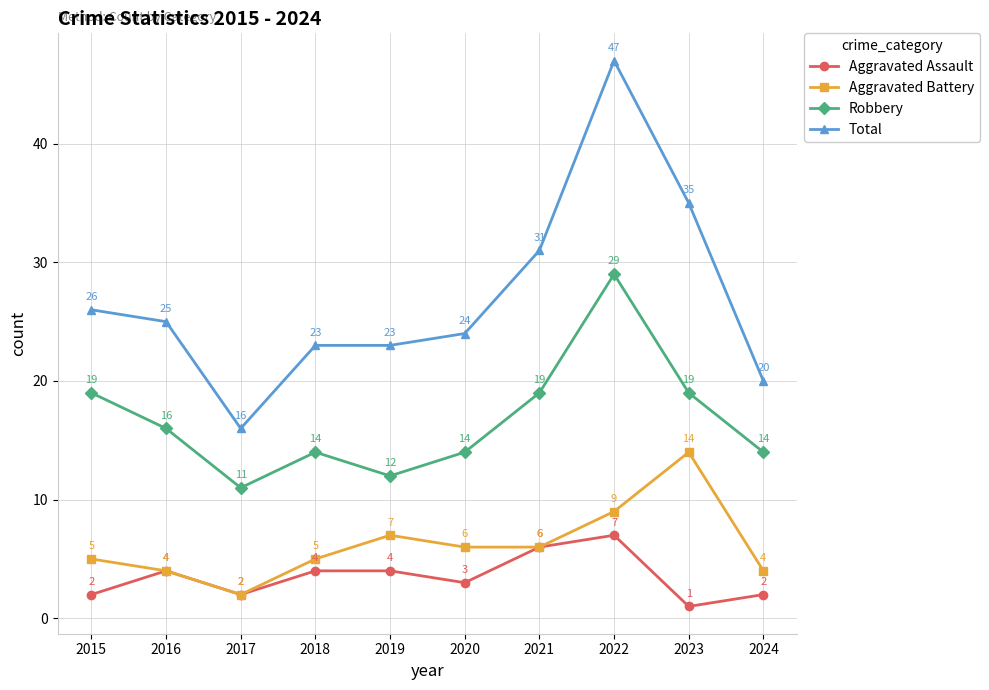

True or false: Robbery and Total cross at least once.

False